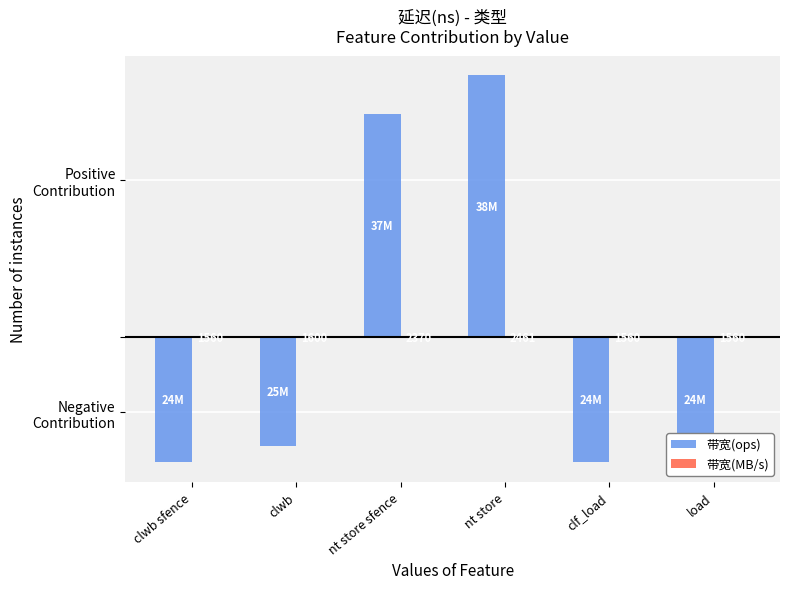

How many data points does each series have?

6